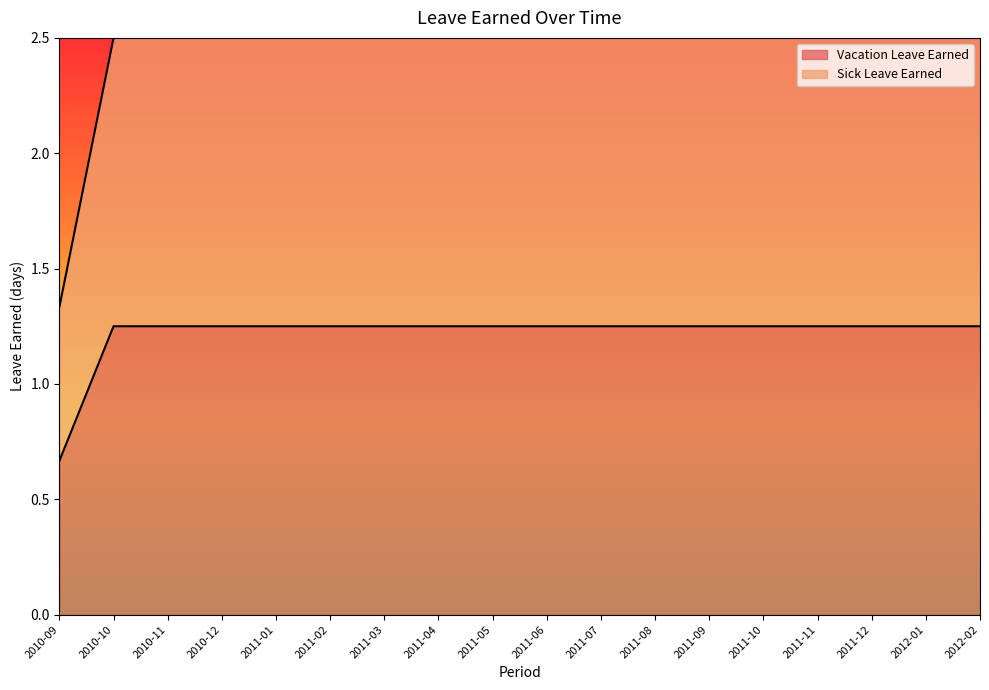

What is the sum of the Vacation Leave Earned values at 2011-08 and 2011-10?

2.5